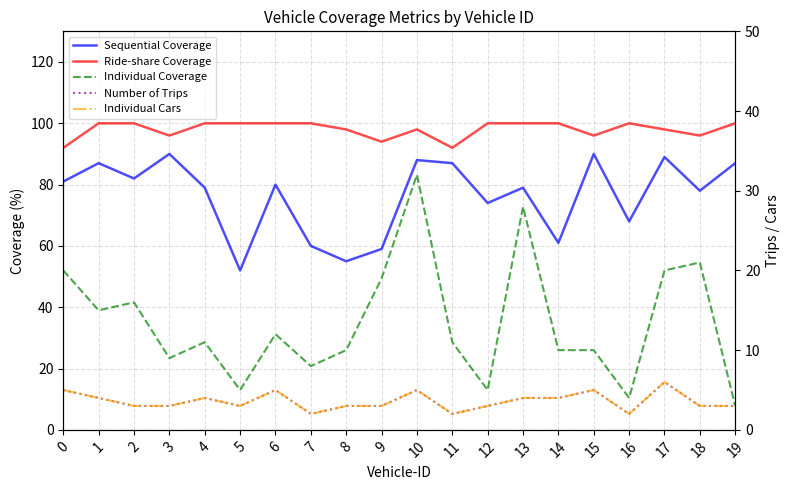

Reading left to right, transcribe all the data shown in this chart.

Sequential Coverage: 0=81	1=87	2=82	3=90	4=79	5=52	6=80	7=60	8=55	9=59	10=88	11=87	12=74	13=79	14=61	15=90	16=68	17=89	18=78	19=87
Ride-share Coverage: 0=92	1=100	2=100	3=96	4=100	5=100	6=100	7=100	8=98	9=94	10=98	11=92	12=100	13=100	14=100	15=96	16=100	17=98	18=96	19=100
Individual Coverage: 0=20	1=15	2=16	3=9	4=11	5=5	6=12	7=8	8=10	9=19	10=32	11=11	12=5	13=28	14=10	15=10	16=4	17=20	18=21	19=3
Number of Trips: 0=5	1=4	2=3	3=3	4=4	5=3	6=5	7=2	8=3	9=3	10=5	11=2	12=3	13=4	14=4	15=5	16=2	17=6	18=3	19=3
Individual Cars: 0=5	1=4	2=3	3=3	4=4	5=3	6=5	7=2	8=3	9=3	10=5	11=2	12=3	13=4	14=4	15=5	16=2	17=6	18=3	19=3